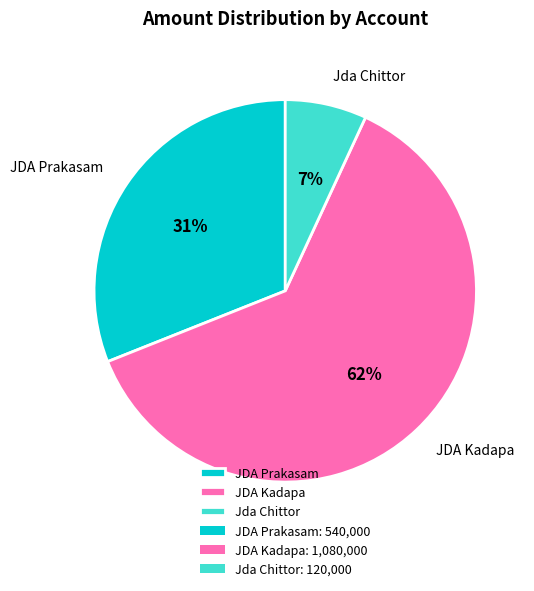

To the nearest percent, what is the difference between the largest and smallest slice percentages?

55%